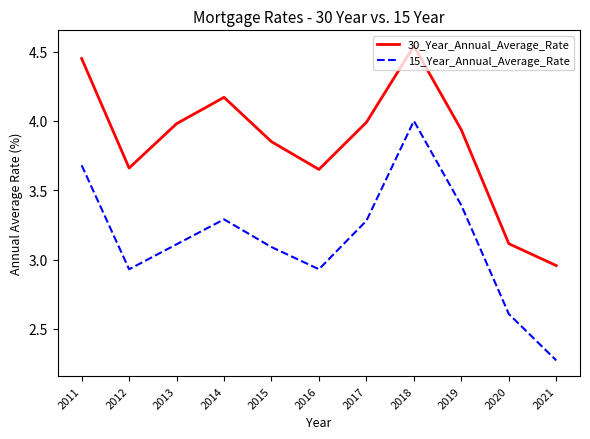

Which label corresponds to the largest value in the chart?

2018